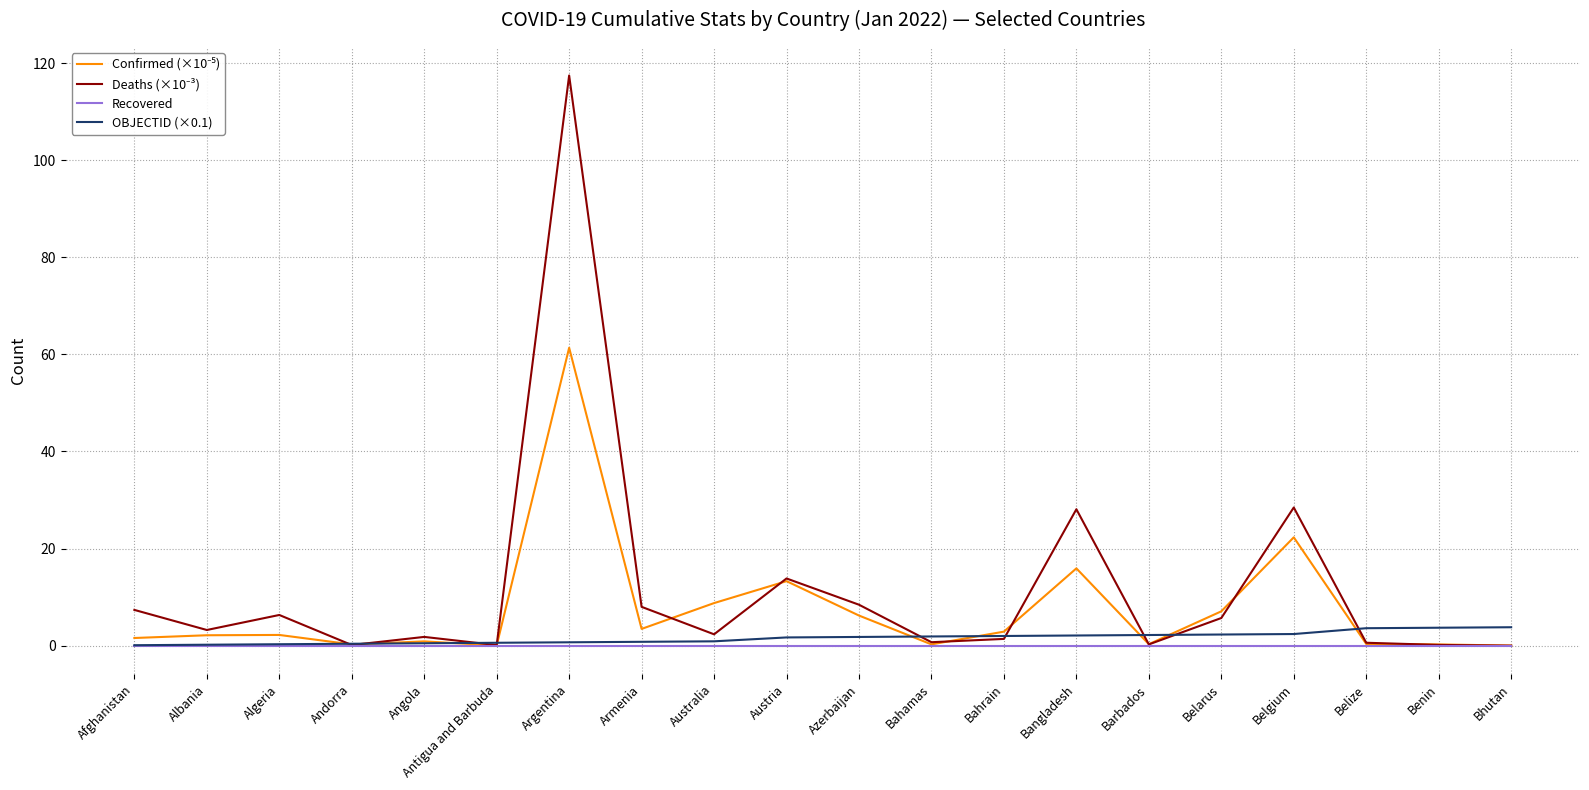

The Recovered series shows 0.0 at Algeria. True or false?

True